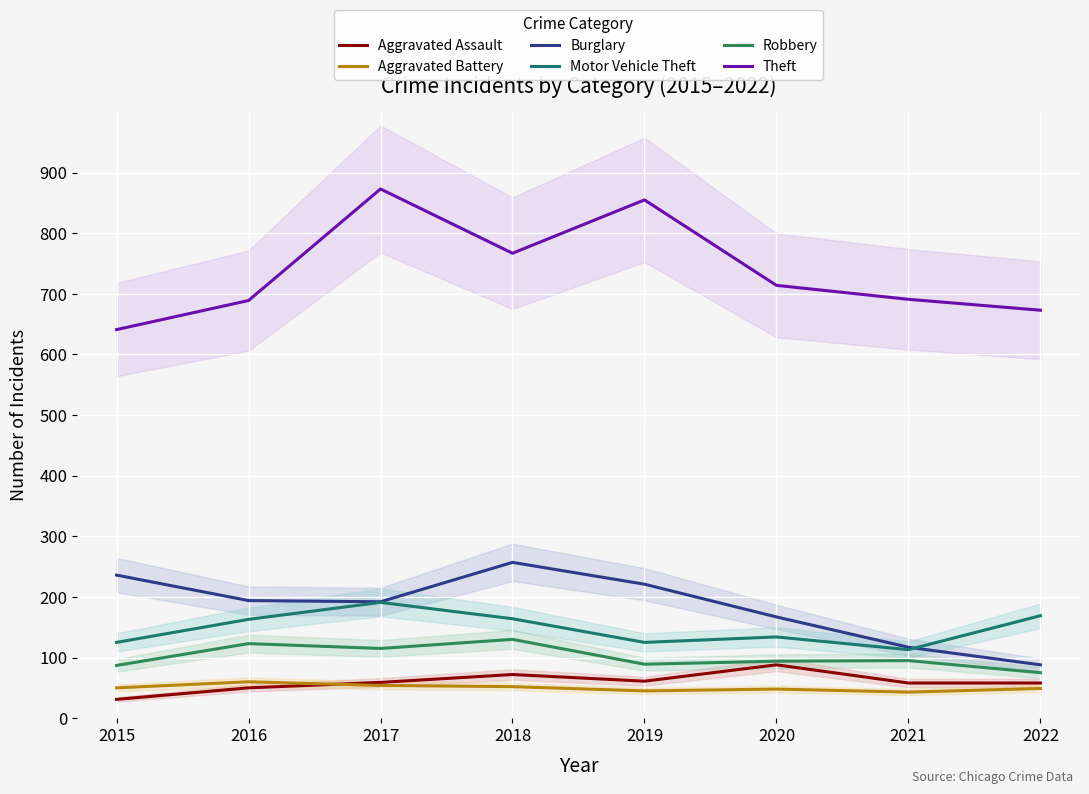

What is the minimum value shown in the chart?

31